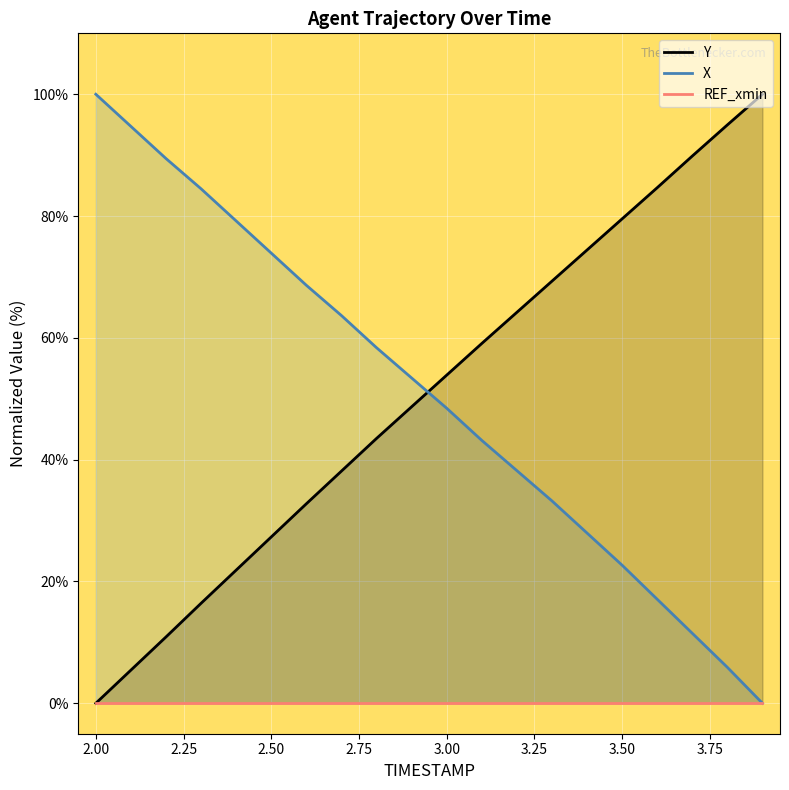

What is the greatest value displayed?

100.0